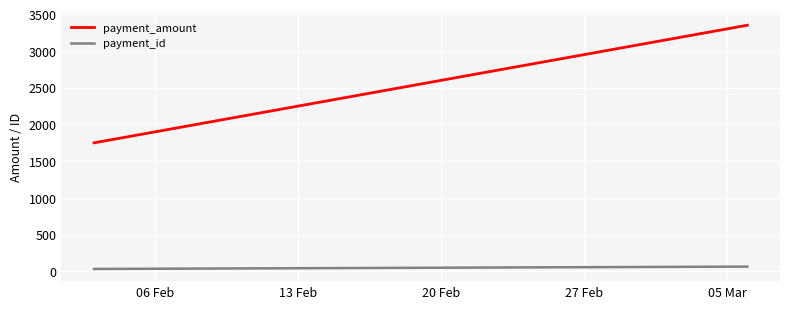

List the series in order of their peak value, highest first.

payment_amount, payment_id